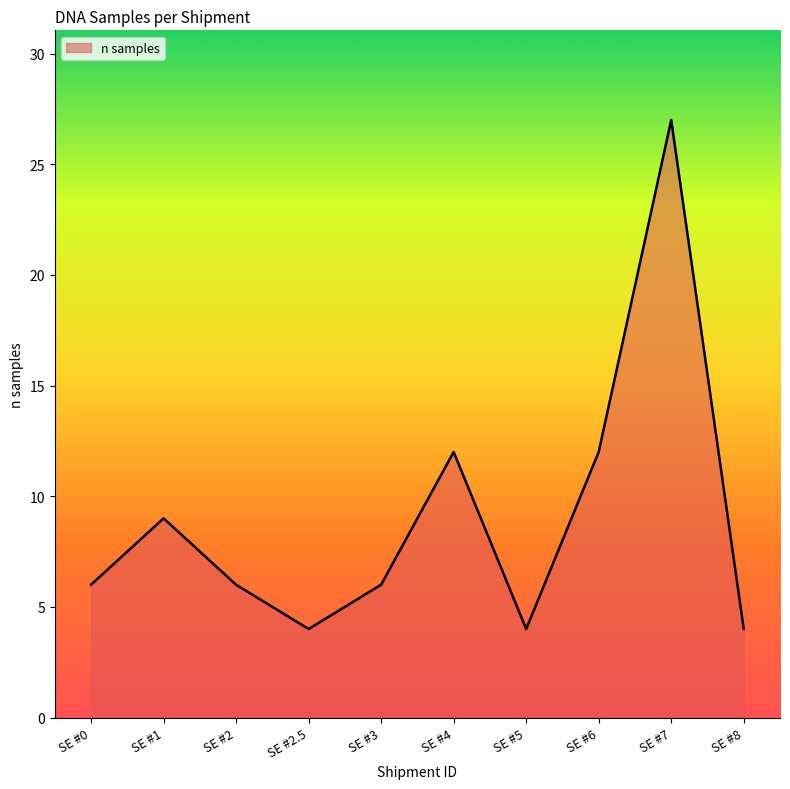

What is the difference between the maximum and minimum values?

23